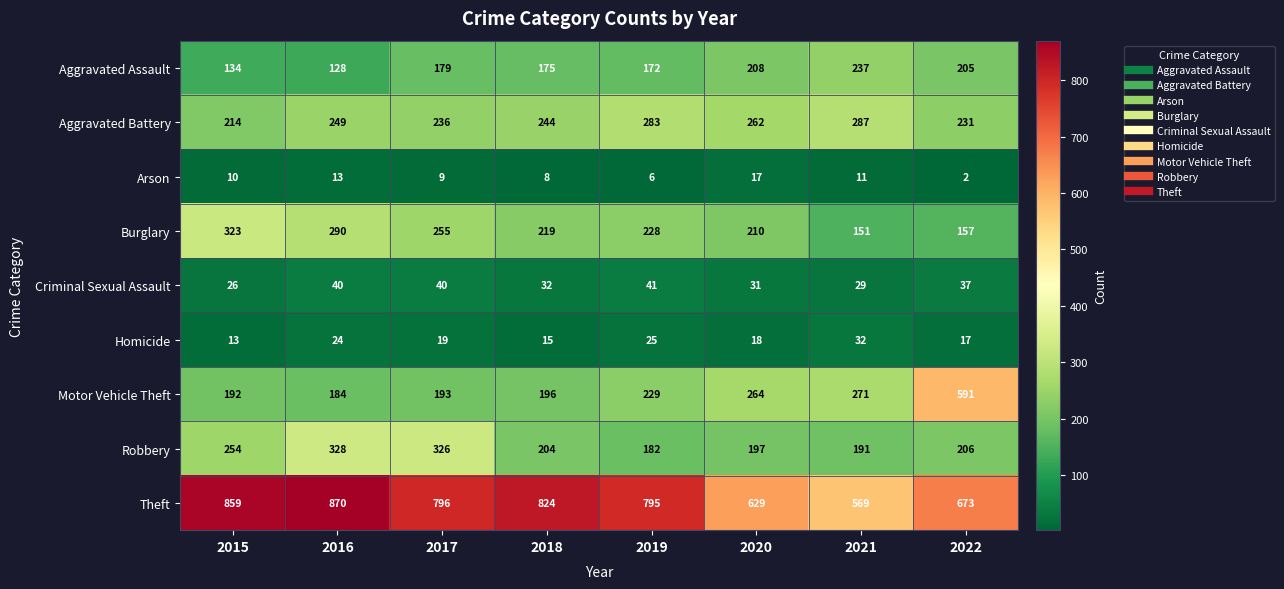

What is the difference between the Motor Vehicle Theft values at 2016 and 2018?

12